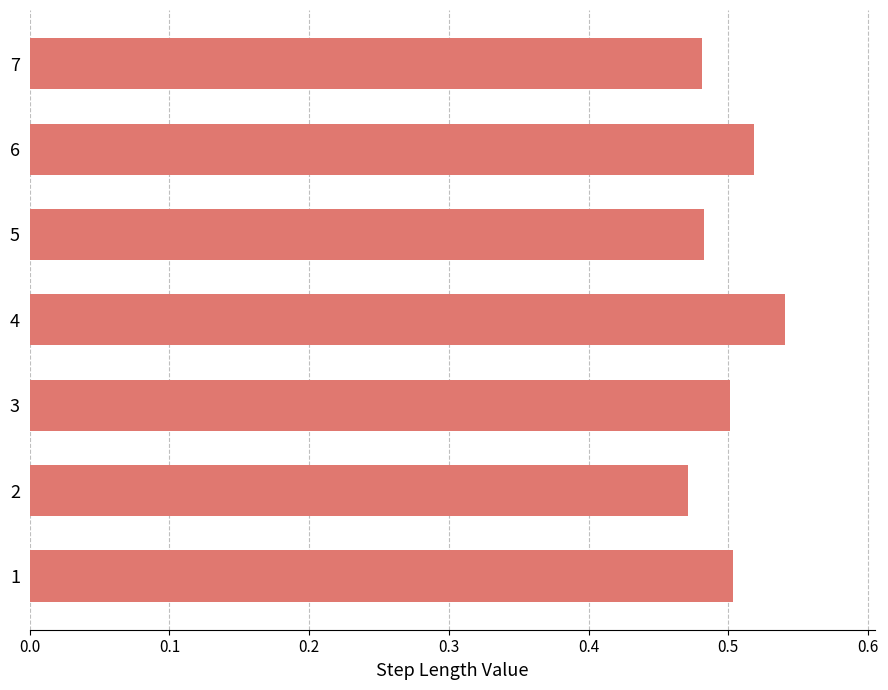

The chart shows a value of 0.5 at 7. True or false?

True